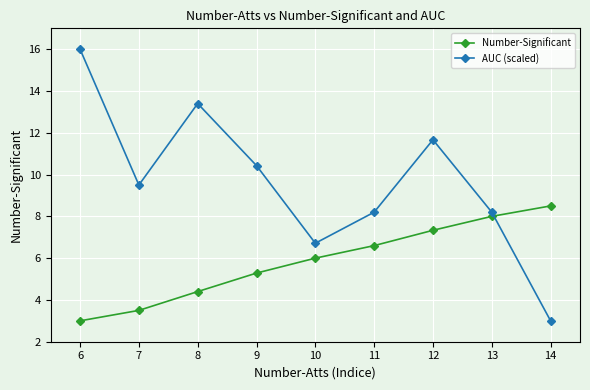

Between 8 and 14, which series saw the biggest shift?

AUC (scaled)